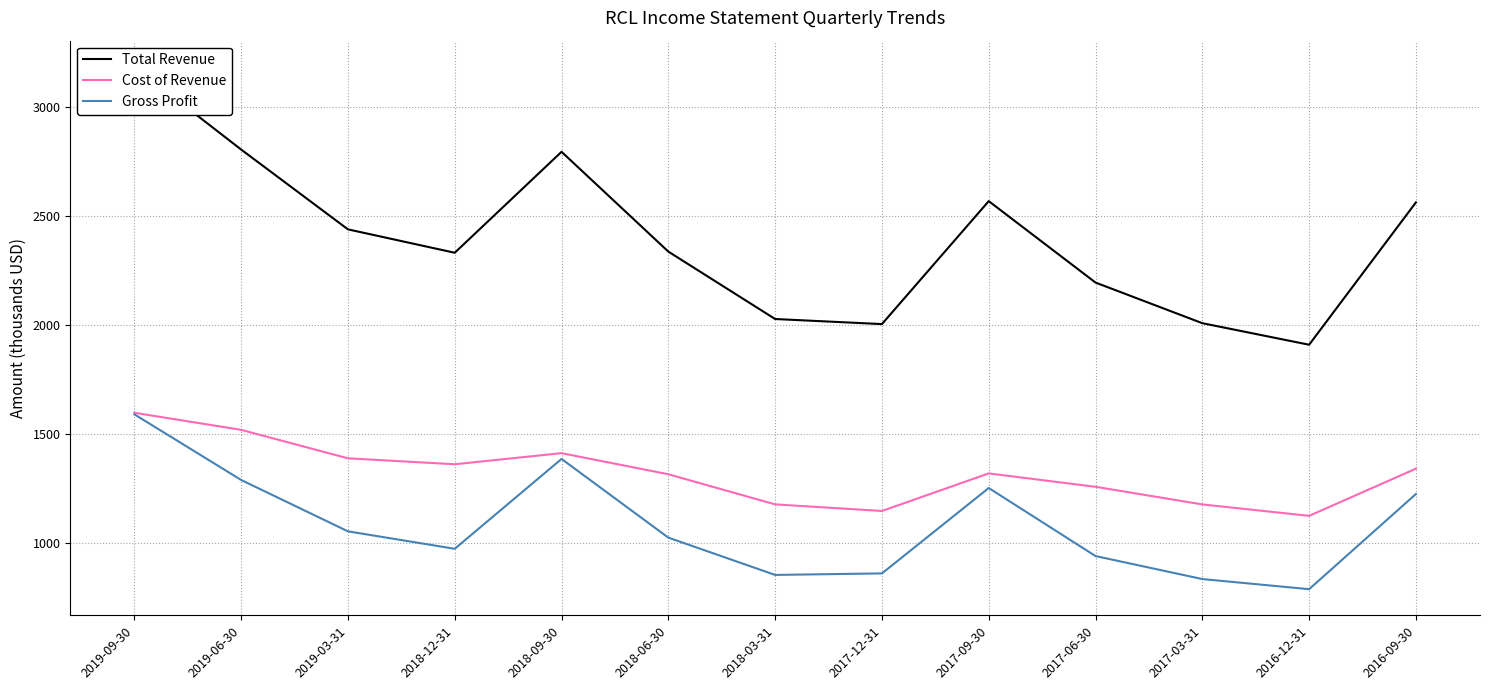

What is the value of the Cost of Revenue point at the 1st from the left?

1597.1